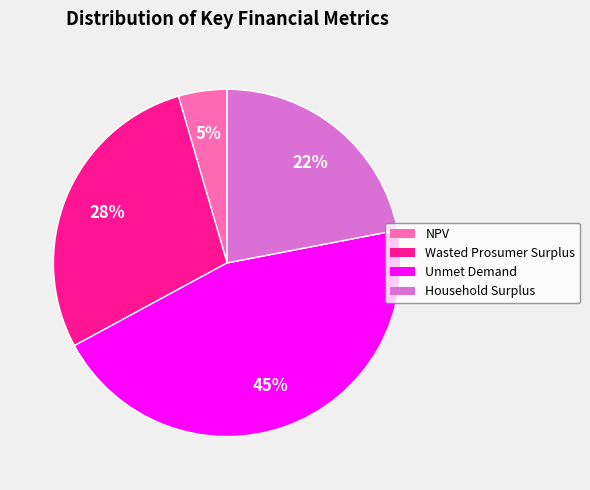

To the nearest percent, what percentage of the pie is Unmet Demand?

45%